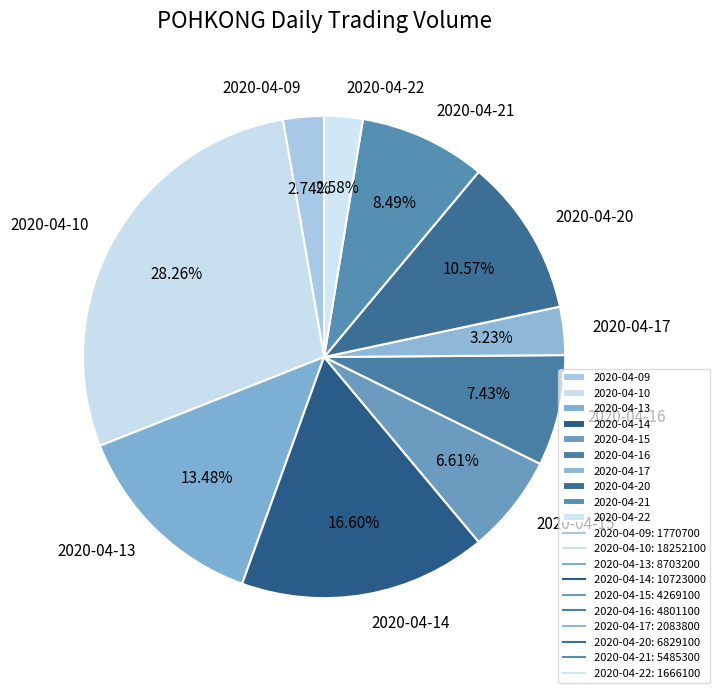

Count the number of slices in the pie.

10